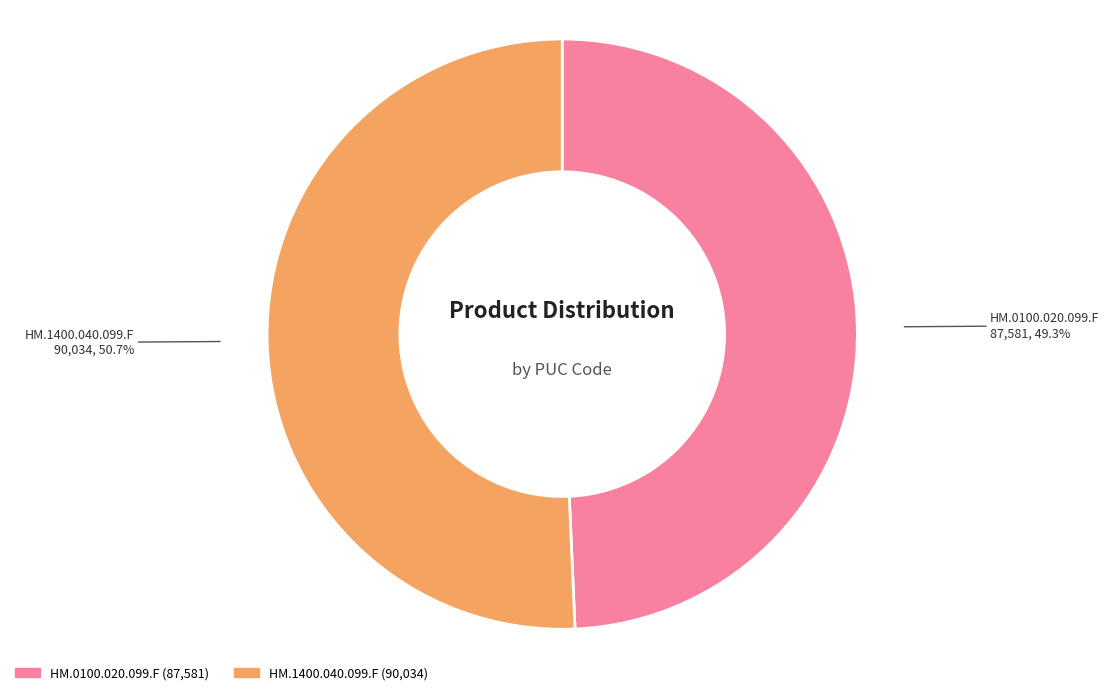

How much of the chart is everything except HM.1400.040.099.F?

49.3%